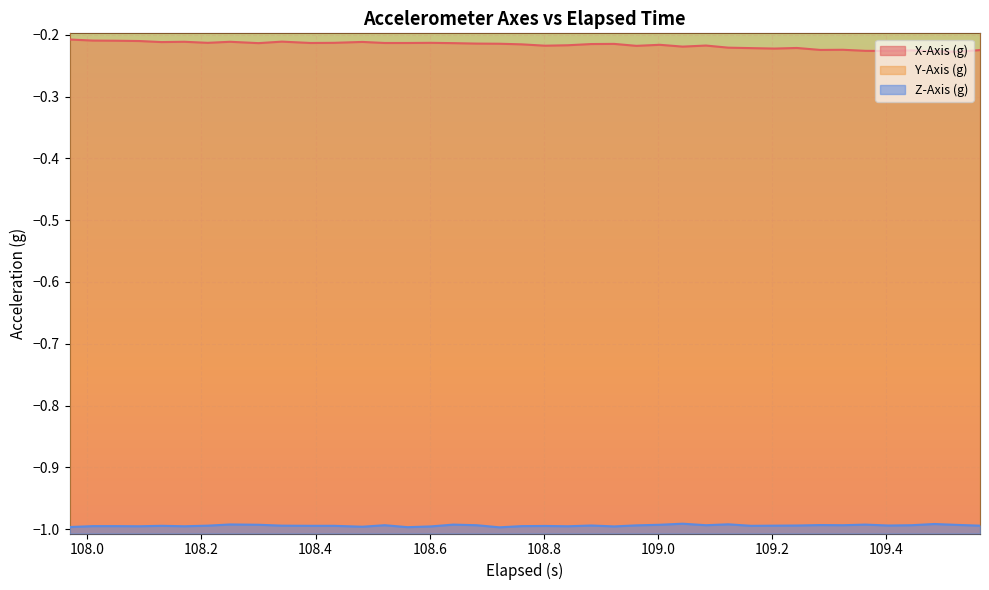

Reading left to right, list all the values displayed in this chart.

X-Axis (g): -0.2	-0.2	-0.2	-0.2	-0.2	-0.2	-0.2	-0.2	-0.2	-0.2	-0.2	-0.2	-0.2	-0.2	-0.2	-0.2	-0.2	-0.2	-0.2	-0.2	-0.2	-0.2	-0.2	-0.2	-0.2	-0.2	-0.2	-0.2	-0.2	-0.2	-0.2	-0.2	-0.2	-0.2	-0.2	-0.2	-0.2	-0.2	-0.2	-0.2
Y-Axis (g): -0.1	-0.1	-0.1	-0.1	-0.1	-0.1	-0.1	-0.1	-0.1	-0.1	-0.1	-0.1	-0.1	-0.1	-0.1	-0.1	-0.1	-0.1	-0.1	-0.1	-0.1	-0.1	-0.1	-0.1	-0.1	-0.1	-0.1	-0.1	-0.1	-0.1	-0.1	-0.1	-0.1	-0.1	-0.1	-0.1	-0.1	-0.1	-0.1	-0.1
Z-Axis (g): -1.0	-1.0	-1.0	-1.0	-1.0	-1.0	-1.0	-1.0	-1.0	-1.0	-1.0	-1.0	-1.0	-1.0	-1.0	-1.0	-1.0	-1.0	-1.0	-1.0	-1.0	-1.0	-1.0	-1.0	-1.0	-1.0	-1.0	-1.0	-1.0	-1.0	-1.0	-1.0	-1.0	-1.0	-1.0	-1.0	-1.0	-1.0	-1.0	-1.0